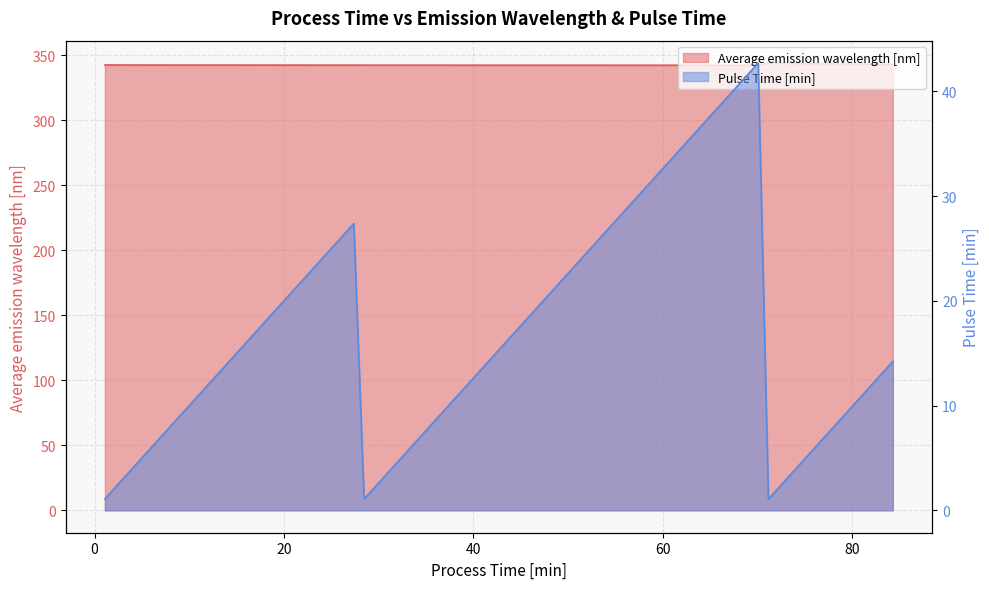

What is the difference between the second highest and minimum values in the Average emission wavelength [nm] series?

1.4